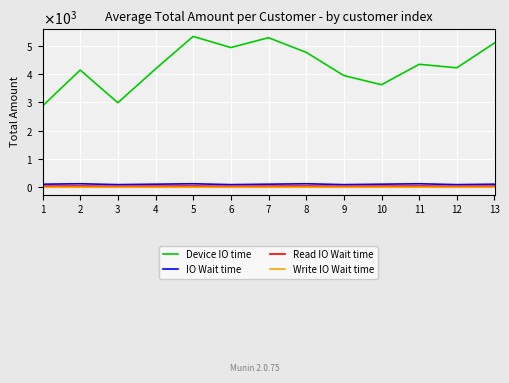

What are all the series names shown in the legend?

Device IO time, IO Wait time, Read IO Wait time, Write IO Wait time